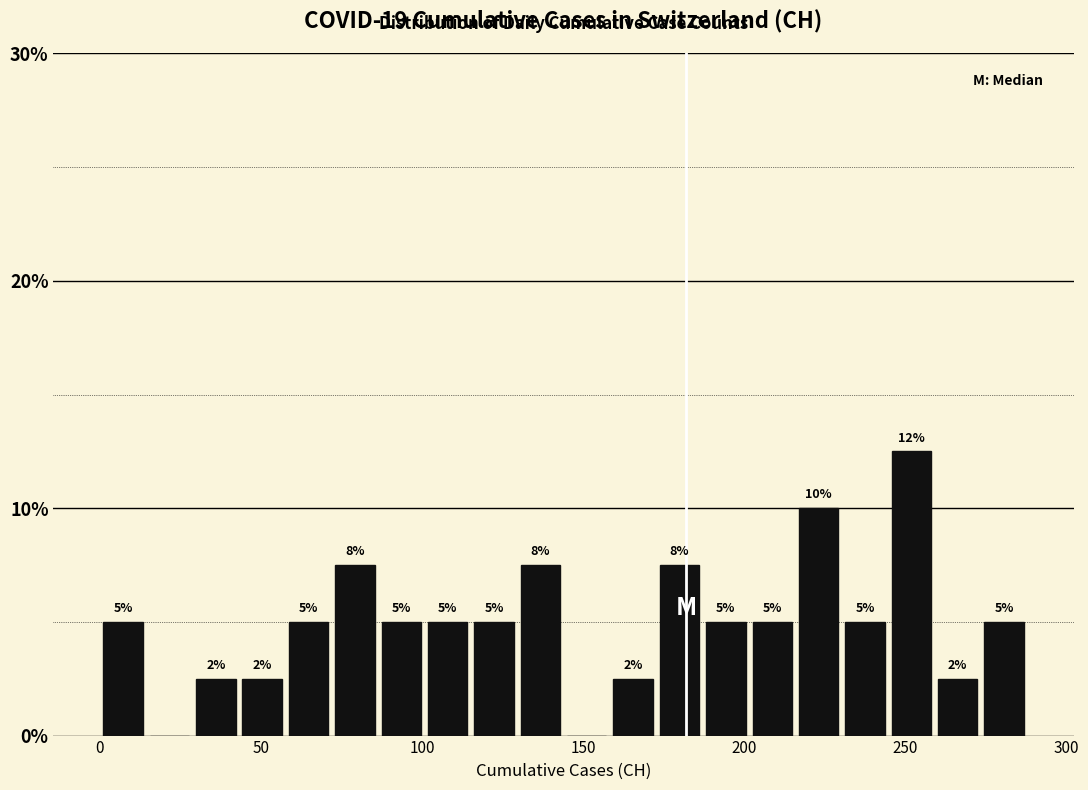

Around what value on the x-axis is the tallest bar? Give the approximate position of its centre, as read against the axis.

250